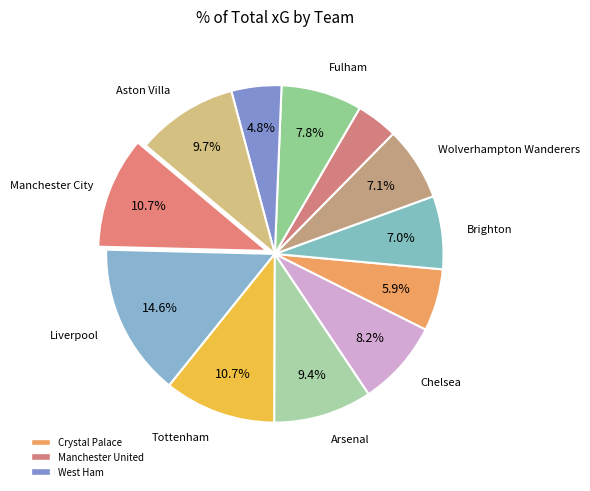

How many slices are in this pie chart?

12